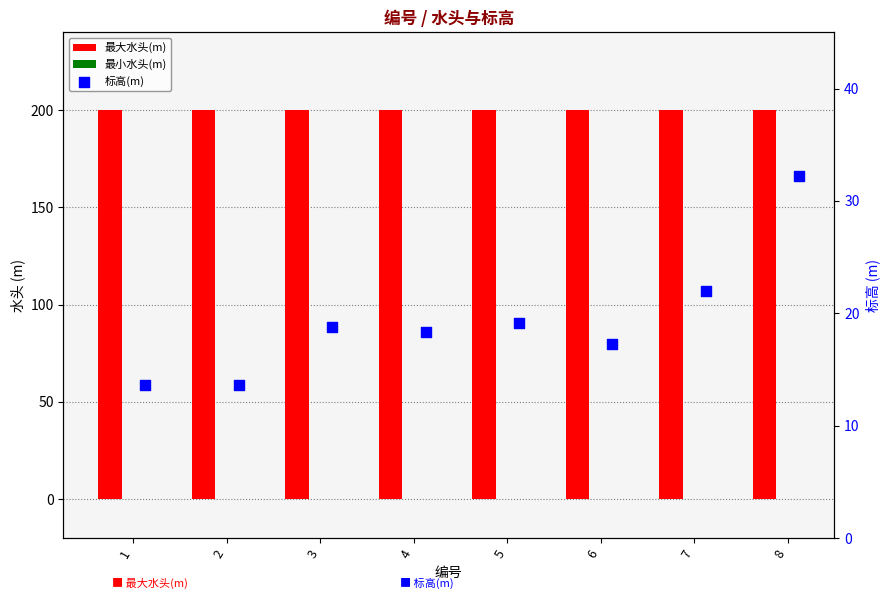

At which category is the sum across all series the highest?

8